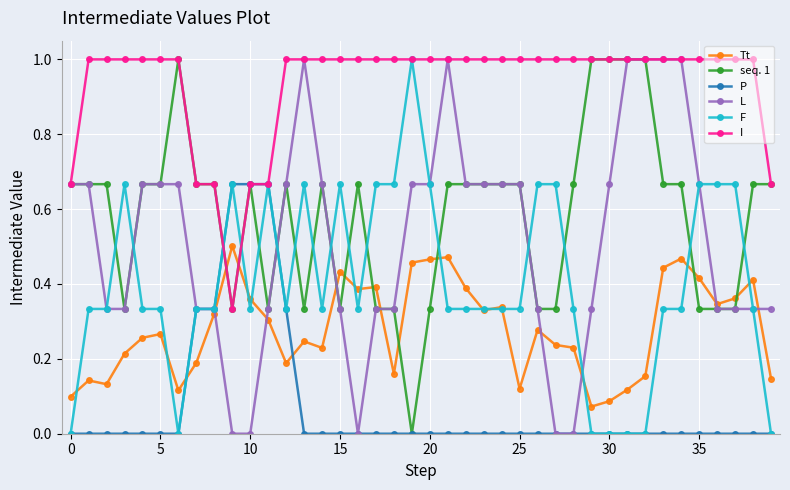

What is the maximum value shown in the chart?

1.0